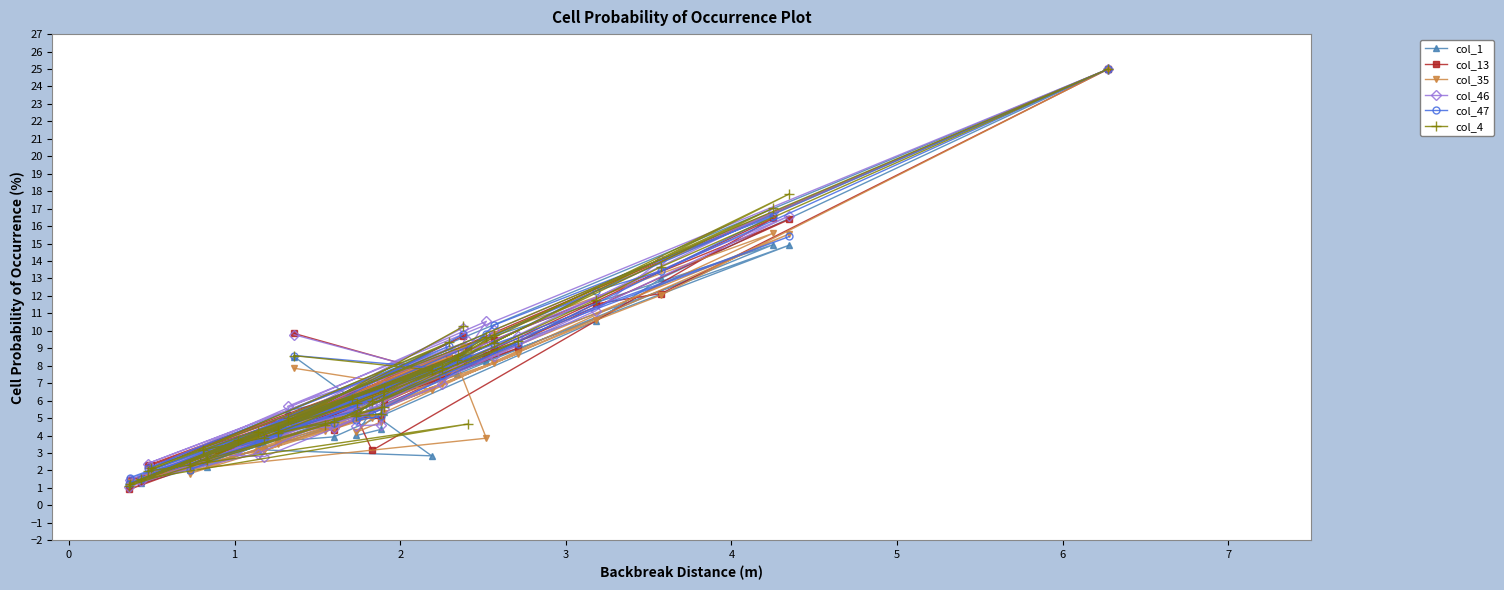

What is the greatest value displayed?

25.0